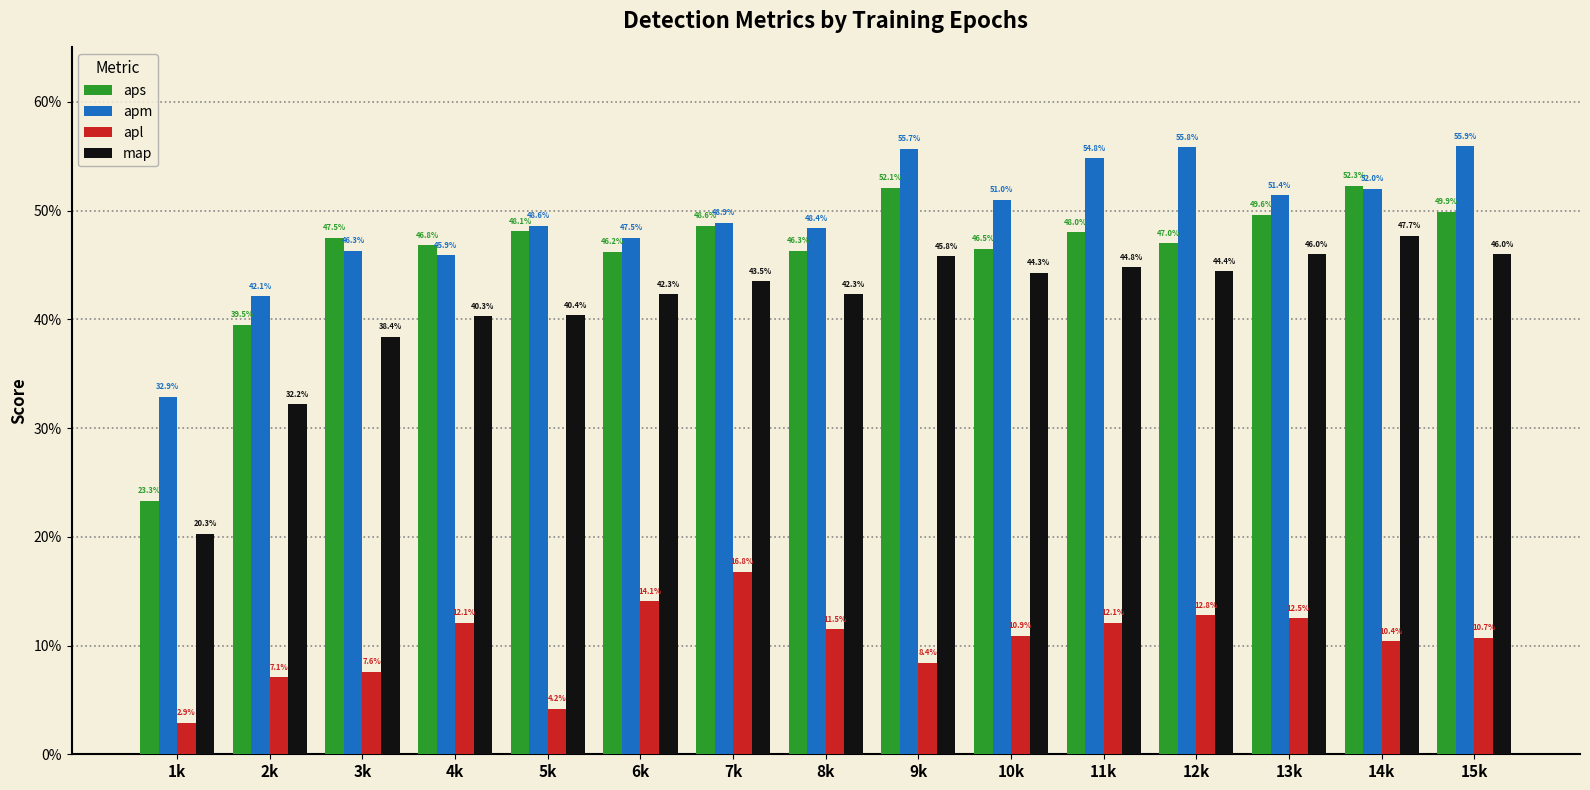

Reading right to left, list all the values displayed in this chart.

aps: 0.5	0.5	0.5	0.5	0.5	0.5	0.5	0.5	0.5	0.5	0.5	0.5	0.5	0.4	0.2
apm: 0.6	0.5	0.5	0.6	0.5	0.5	0.6	0.5	0.5	0.5	0.5	0.5	0.5	0.4	0.3
apl: 0.1	0.1	0.1	0.1	0.1	0.1	0.1	0.1	0.2	0.1	0.0	0.1	0.1	0.1	0.0
map: 0.5	0.5	0.5	0.4	0.4	0.4	0.5	0.4	0.4	0.4	0.4	0.4	0.4	0.3	0.2